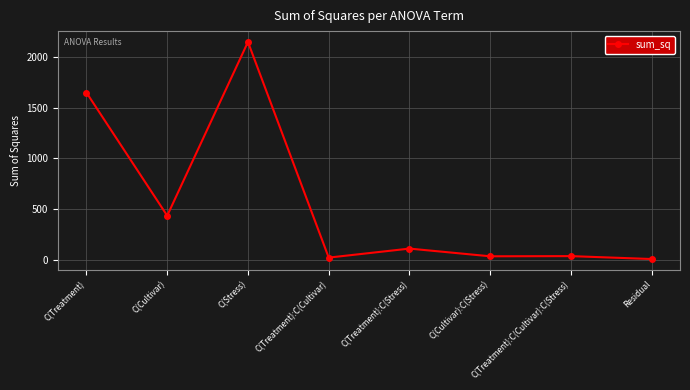

Is it true that the value at C(Cultivar) is 672.9?

False